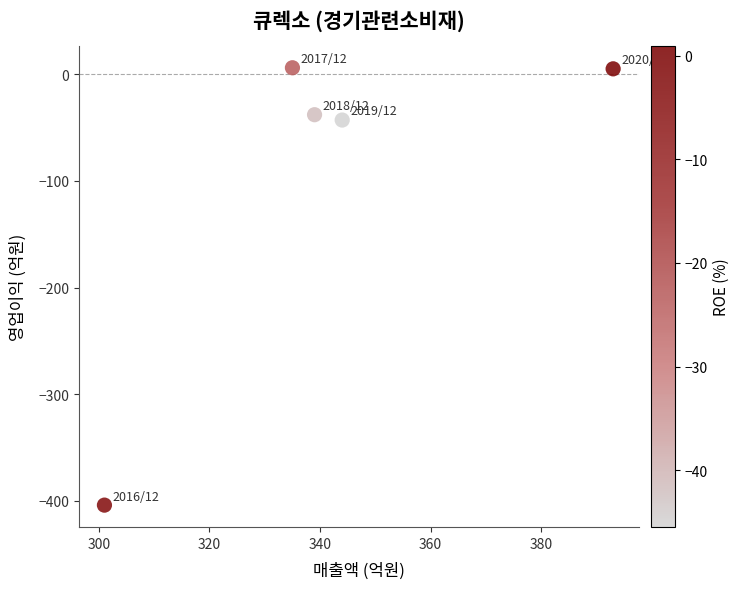

What Y value in the scatter plot is closest to -199?

-43